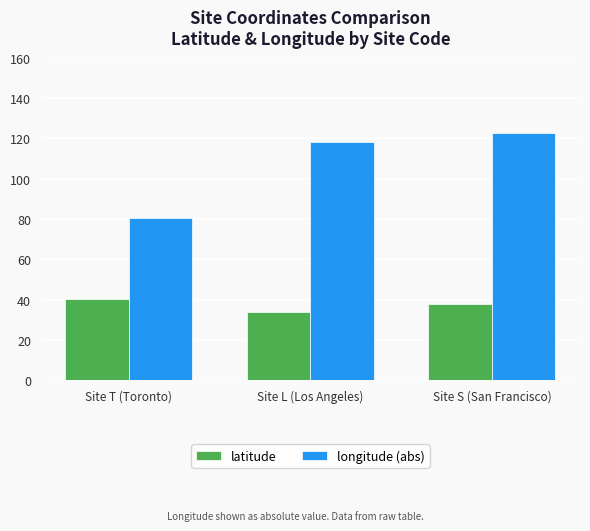

Is the value of latitude at Site T (Toronto) greater than the value of longitude (abs) at Site L (Los Angeles)?

No